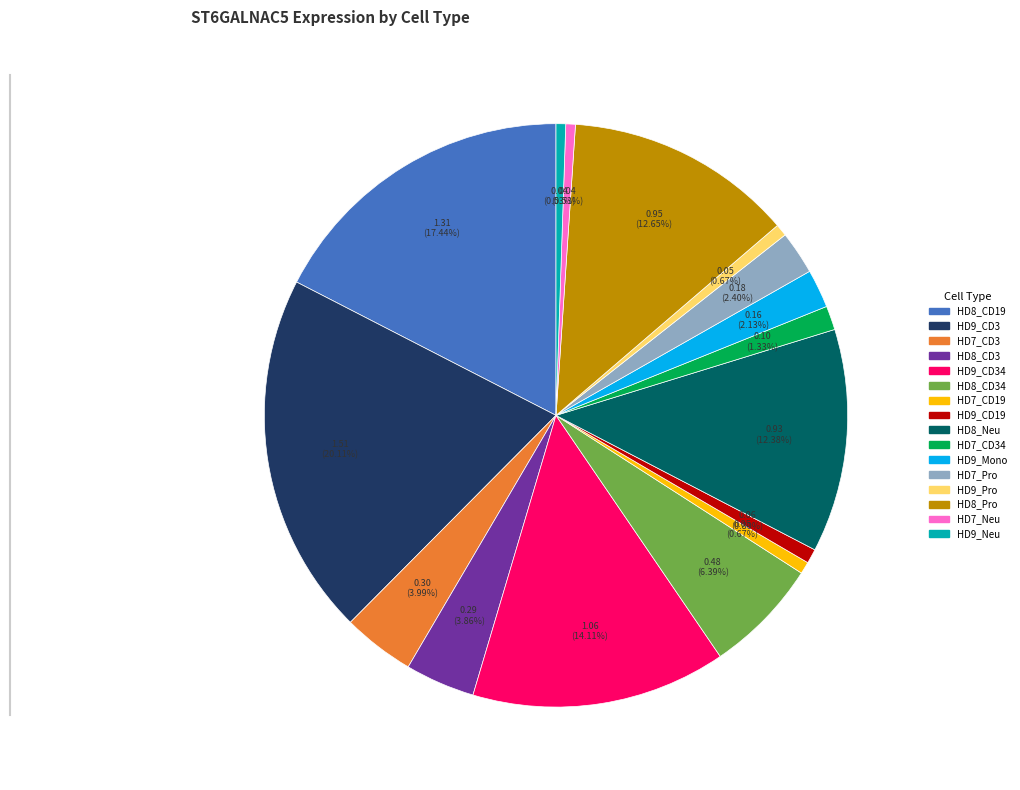

Does any single category account for the majority?

No